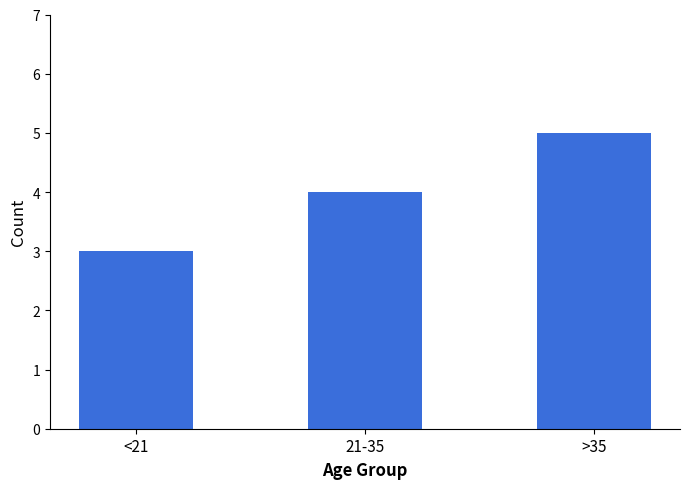

What is the difference between the values at >35 and 21-35?

1